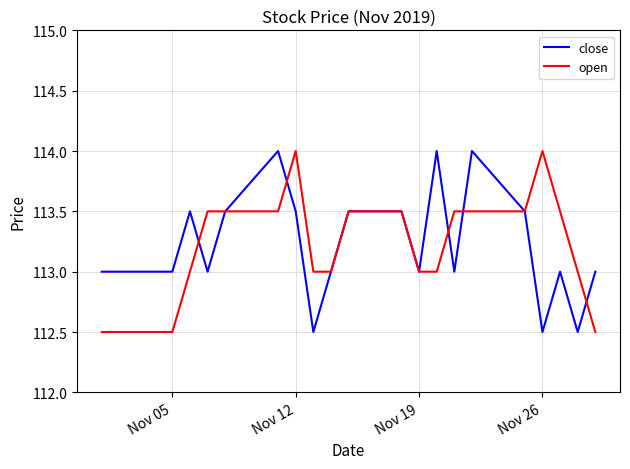

Which series ends up on top after the final intersection of close and open?

close